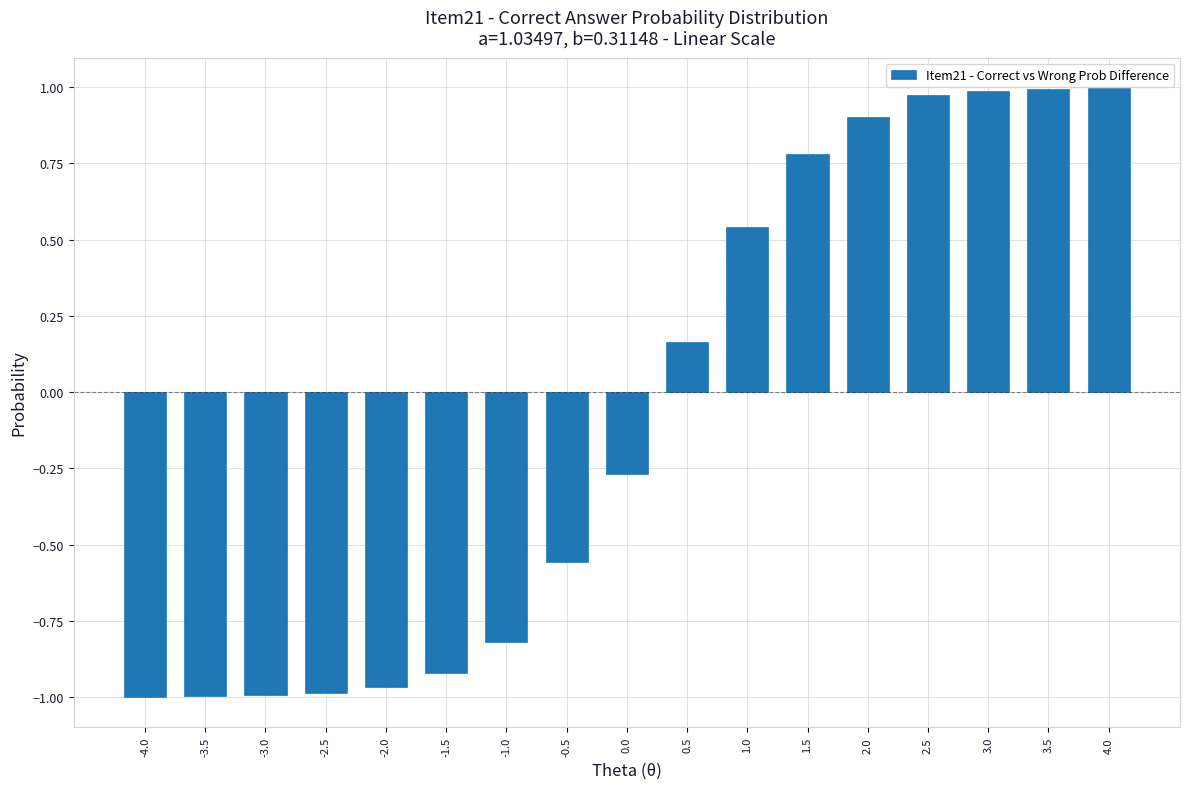

What is the change in value from -1.5 to 1.5?

+1.7